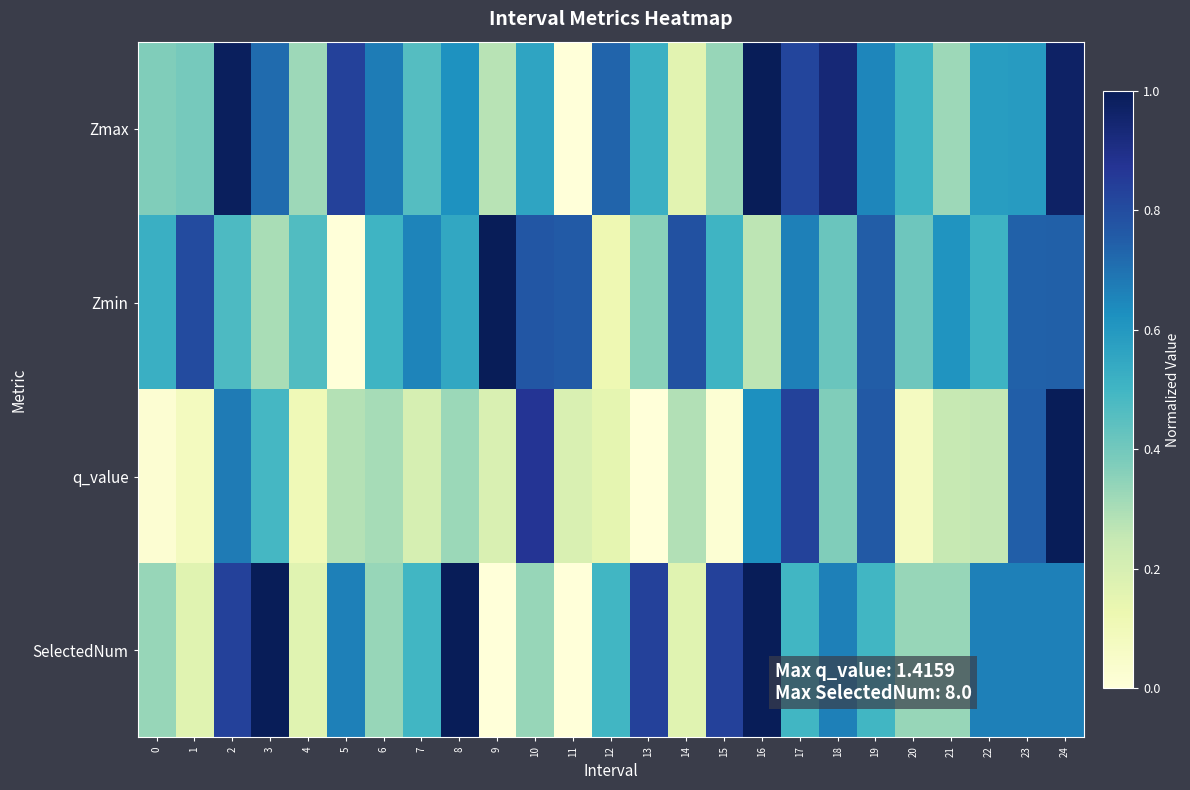

Which category has the highest value across all series?

3